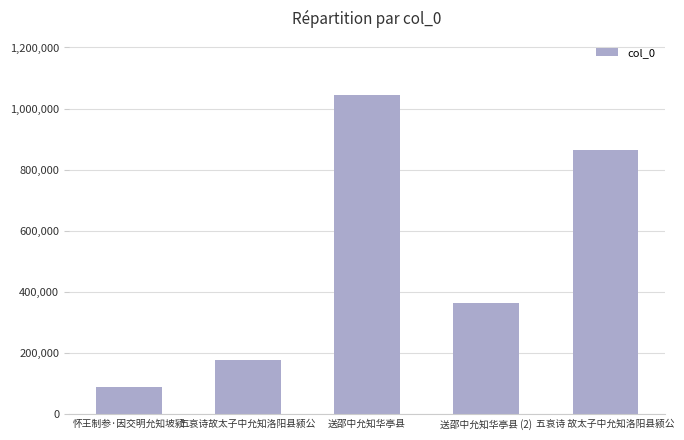

Approximately how many times larger is the value at 五哀诗故太子中允知洛阳县颍公 compared to 送邵中允知华亭县 (2)?

0.5